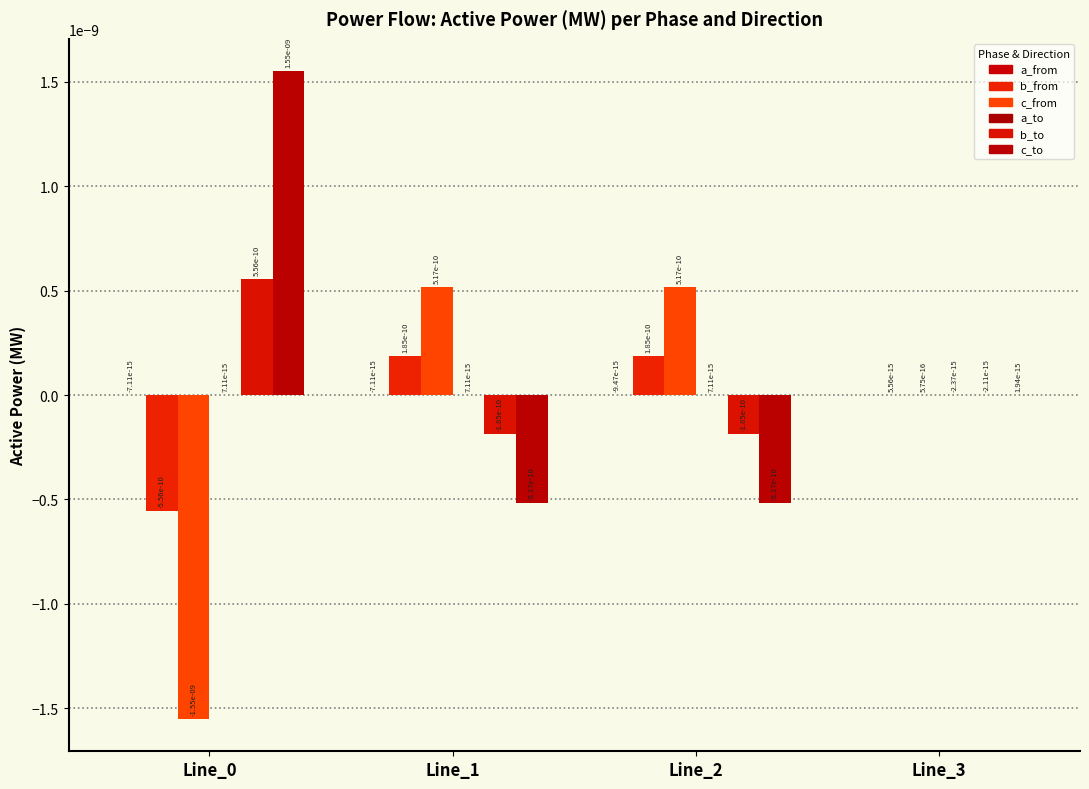

How many series are shown in this chart?

6